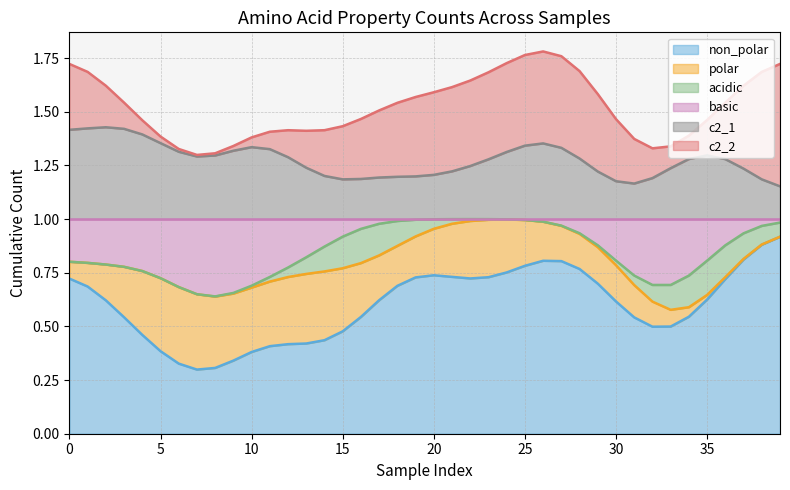

Does the chart display data point markers on the line(s)?

No